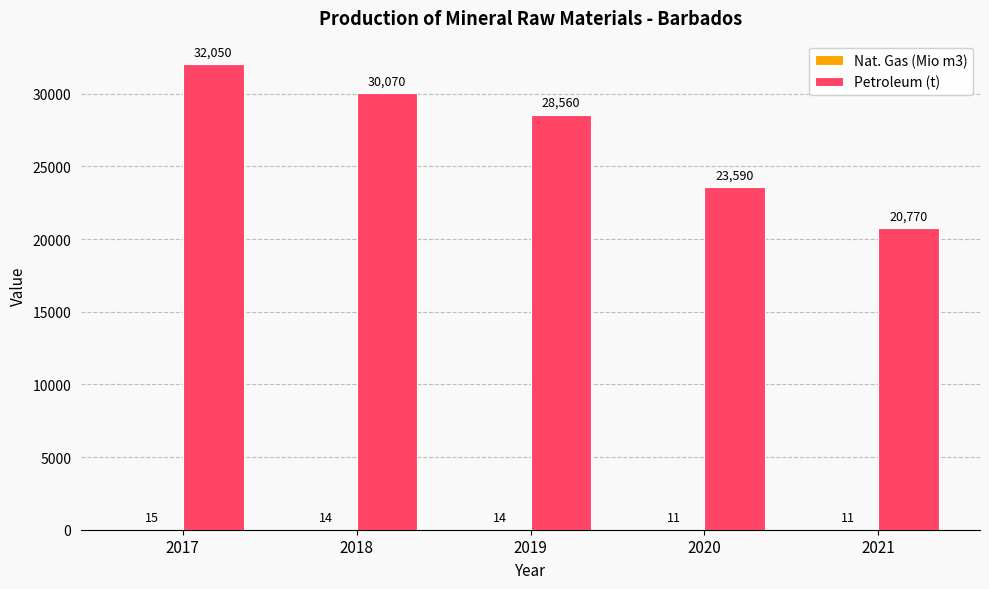

Which series changed the most between 2018 and 2019?

Petroleum (t)